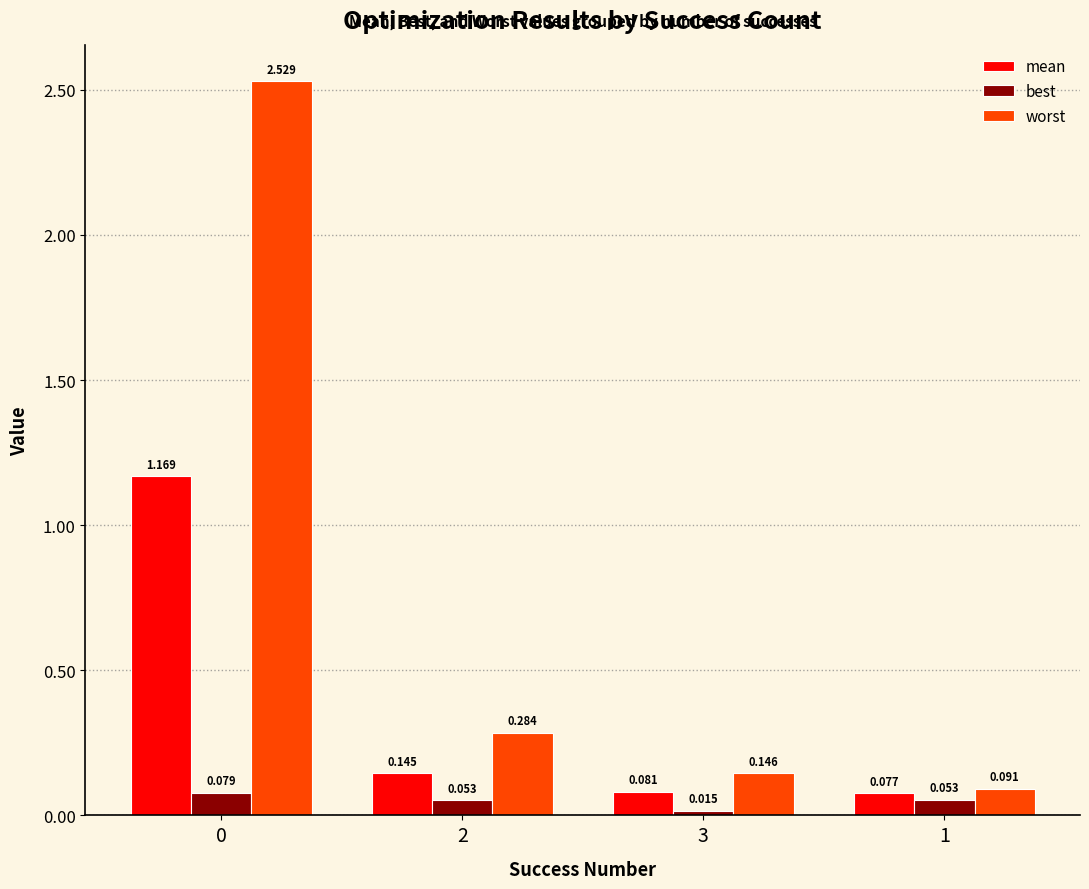

Rank the series by their maximum value, from highest to lowest.

worst, mean, best